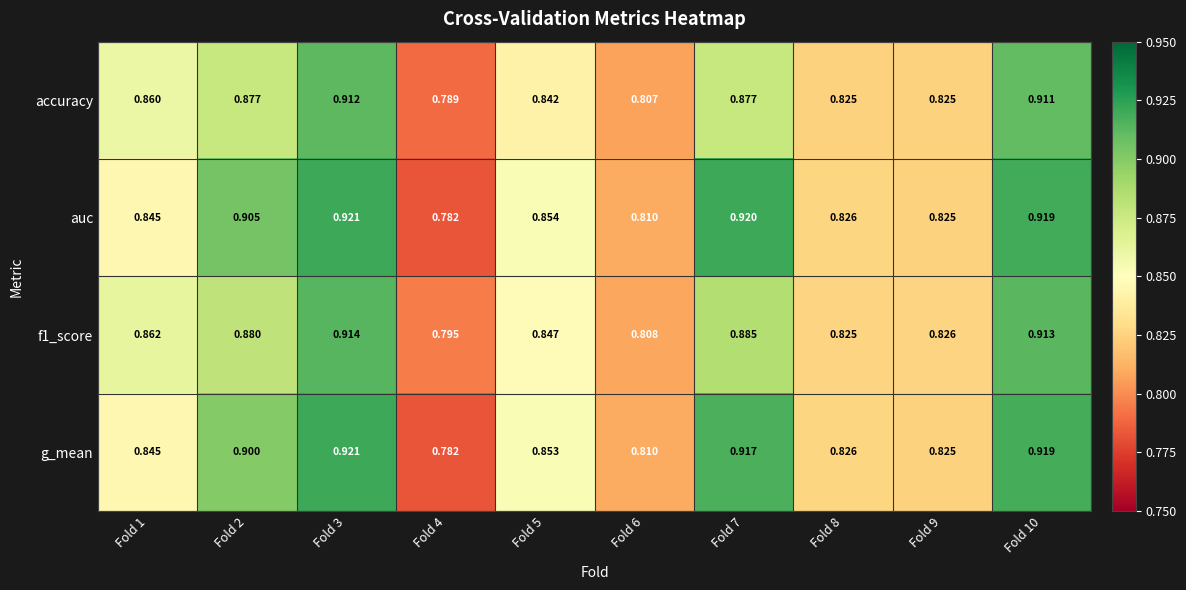

Is the value of g_mean at Fold 6 greater than the value of auc at Fold 5?

No